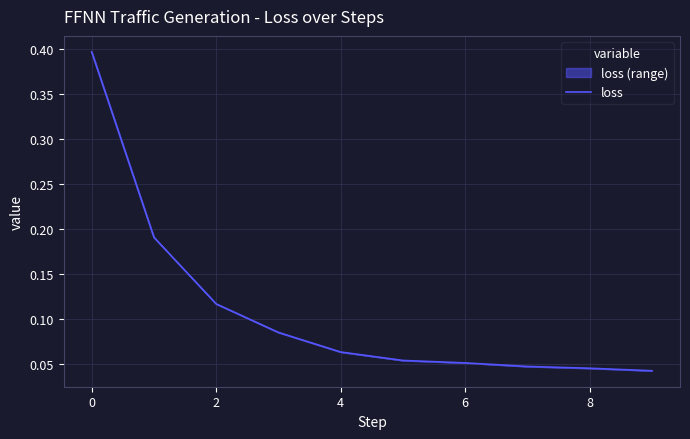

Is it true that the value at 0 is 0.4?

True